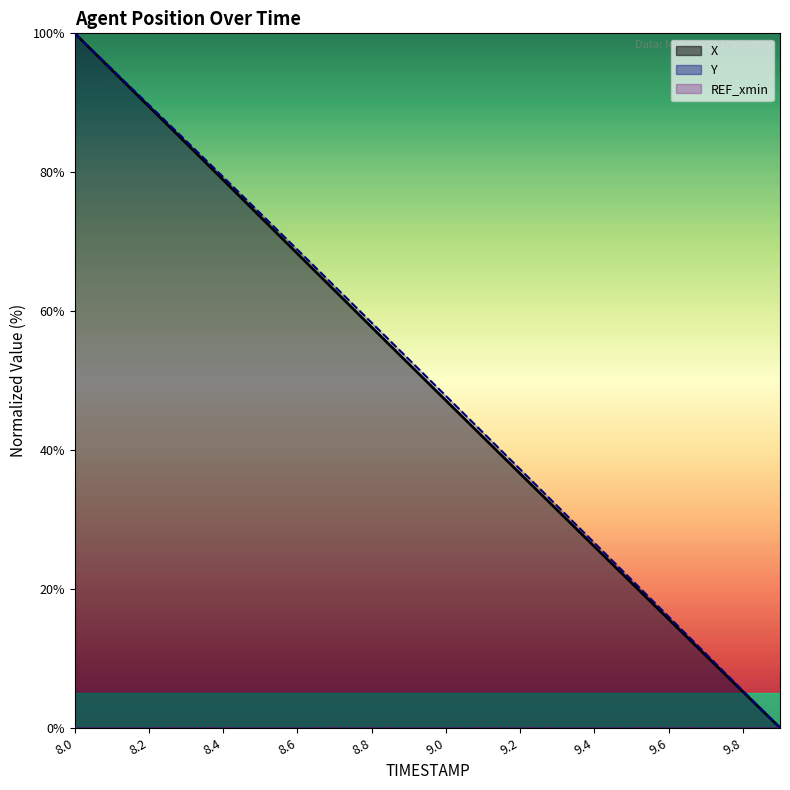

What is the label of the 10th point from the right?

9.0